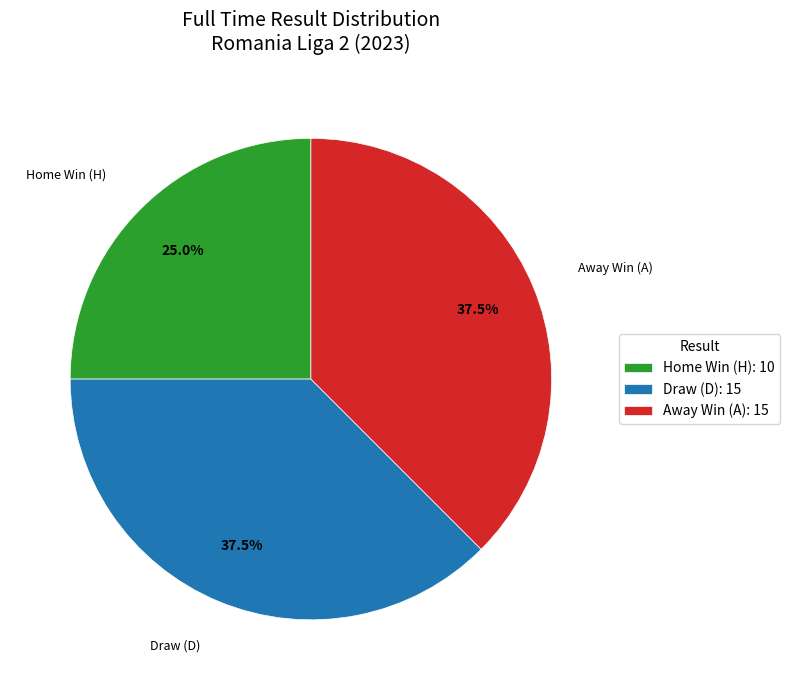

Count the number of slices in the pie.

3